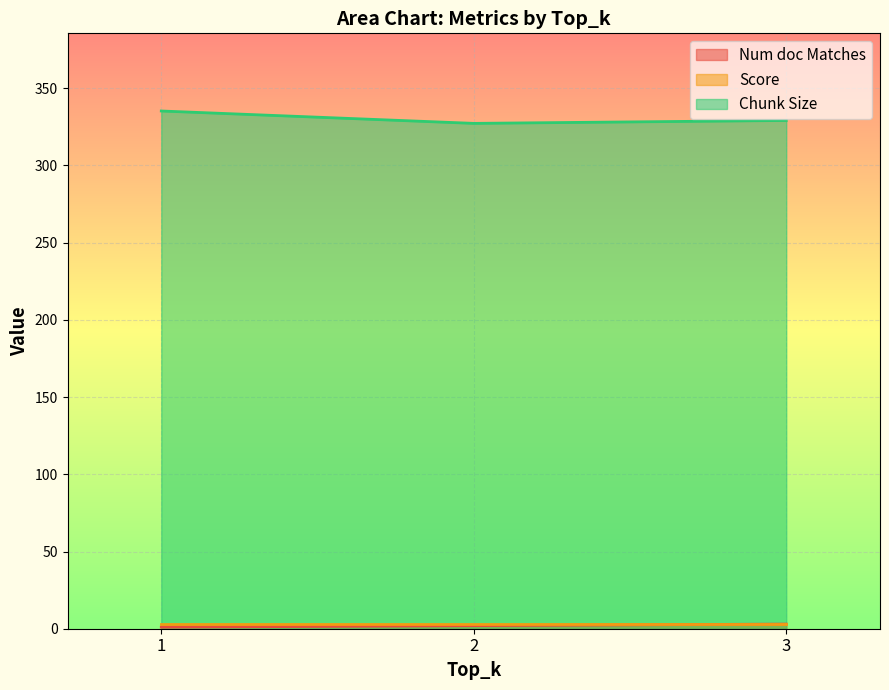

Which series has the largest total across all categories?

Chunk Size